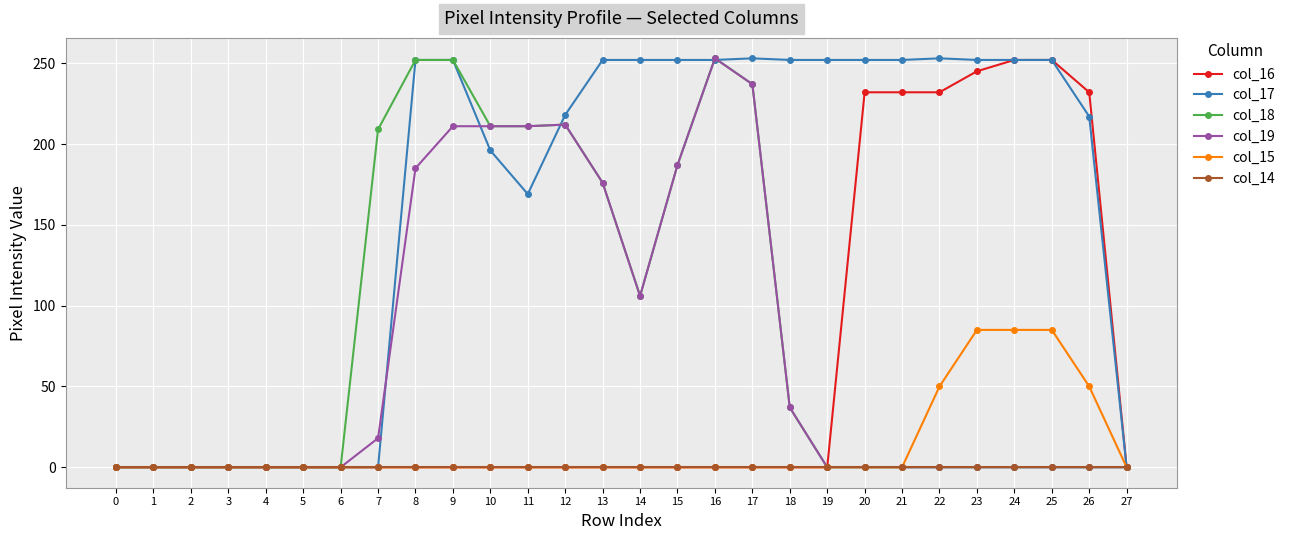

Does the chart have visible grid lines?

Yes